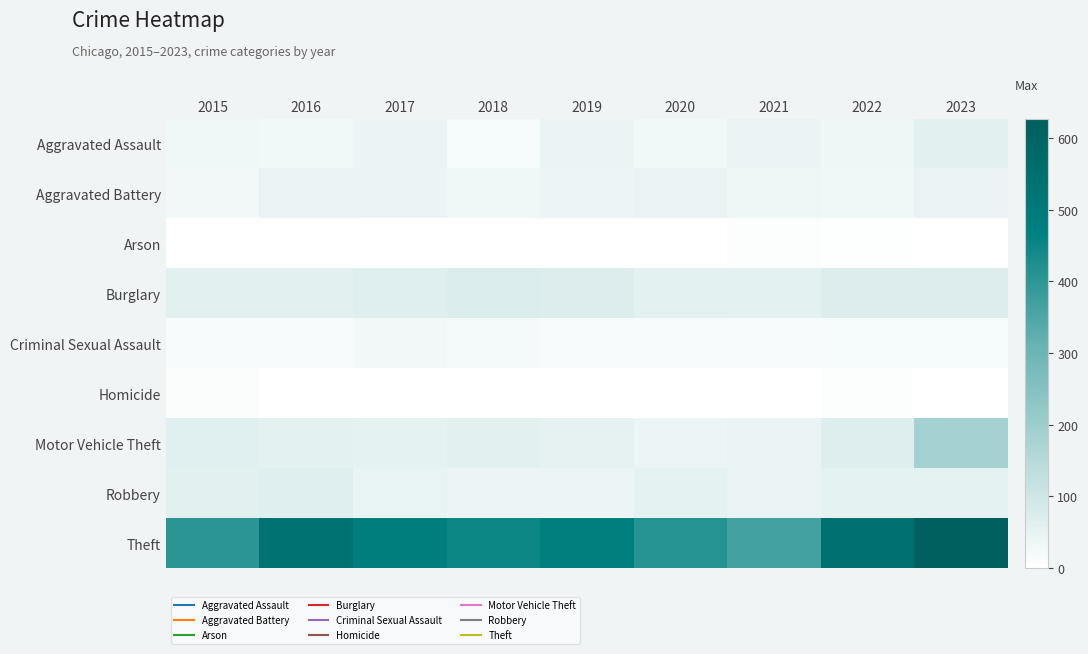

Which series has the largest range (max minus min)?

Theft